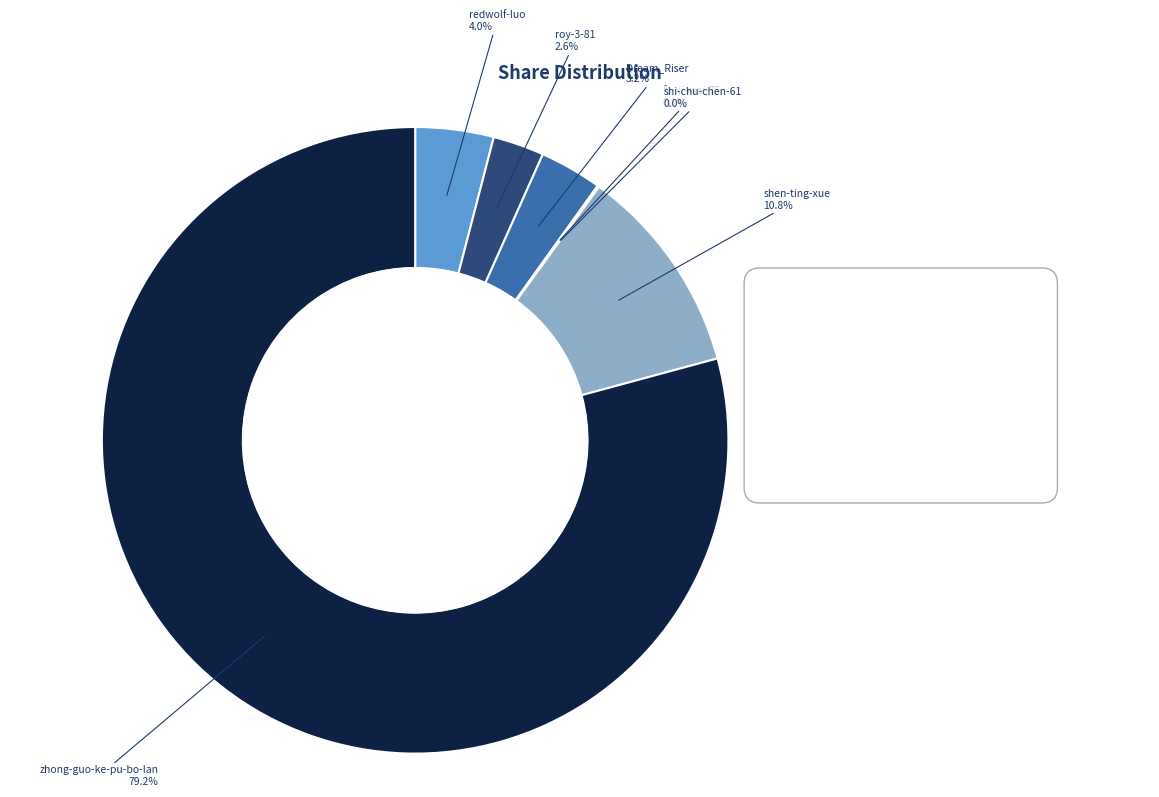

To the nearest percent, what is the average slice percentage?

14%